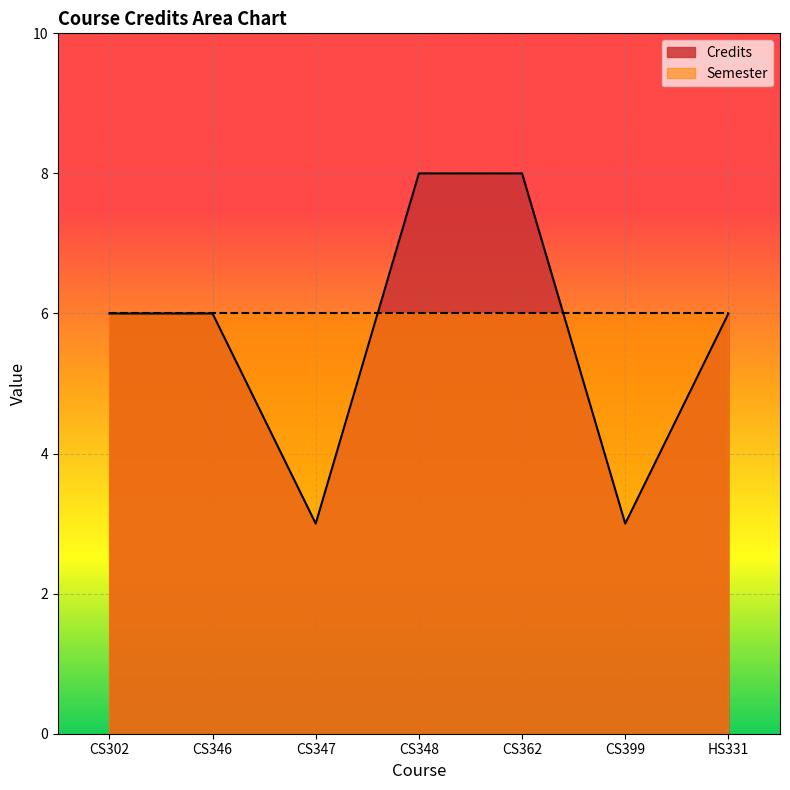

What is the ratio of the value at CS346 to the value at CS348?

0.8